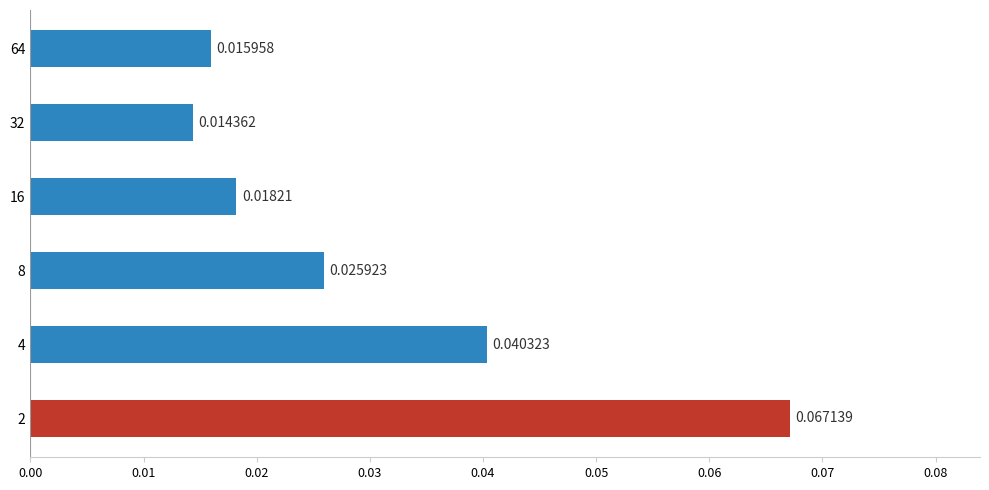

List the labels in order of value, smallest first.

32, 64, 16, 8, 4, 2